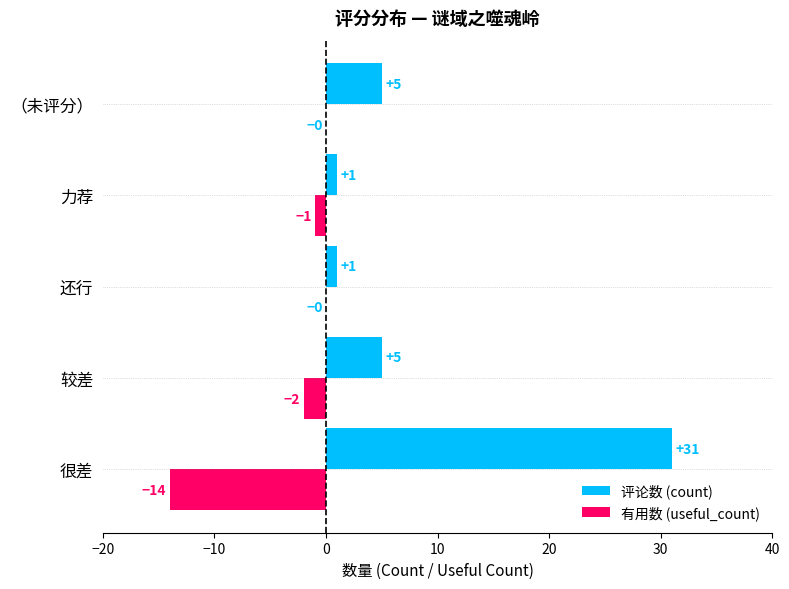

How many 评论数 (count) values are between 1 and 5?

4